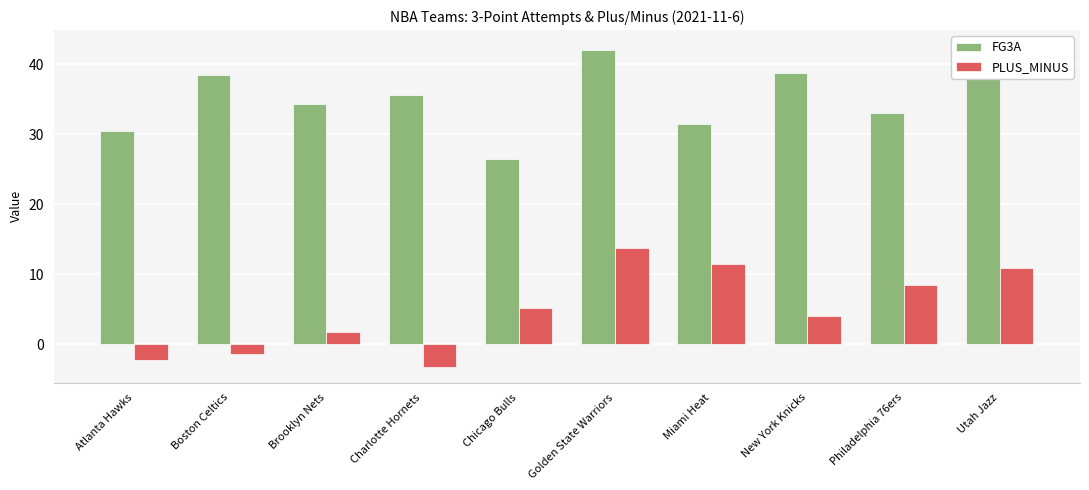

What is the sum of all FG3A values?

352.9